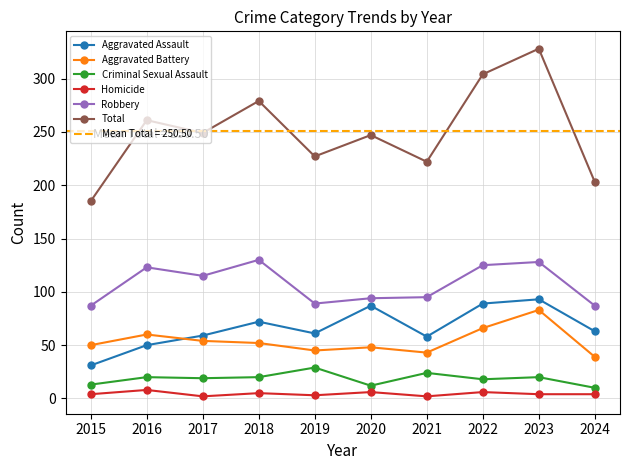

Rank the categories by Aggravated Battery value from lowest to highest.

2024, 2021, 2019, 2020, 2015, 2018, 2017, 2016, 2022, 2023